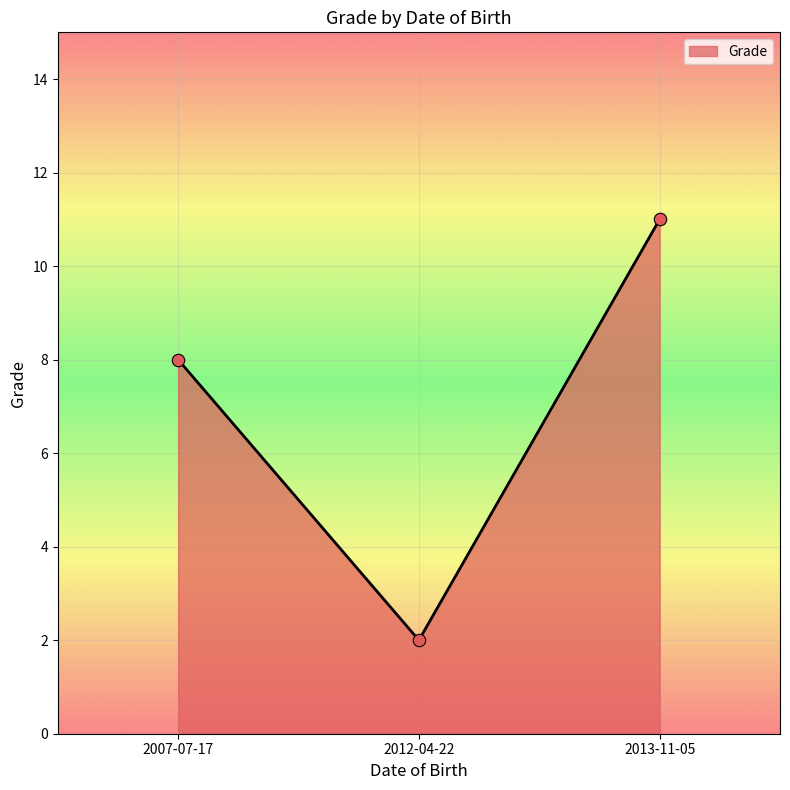

What is the change in value from 2007-07-17 to 2012-04-22?

-6